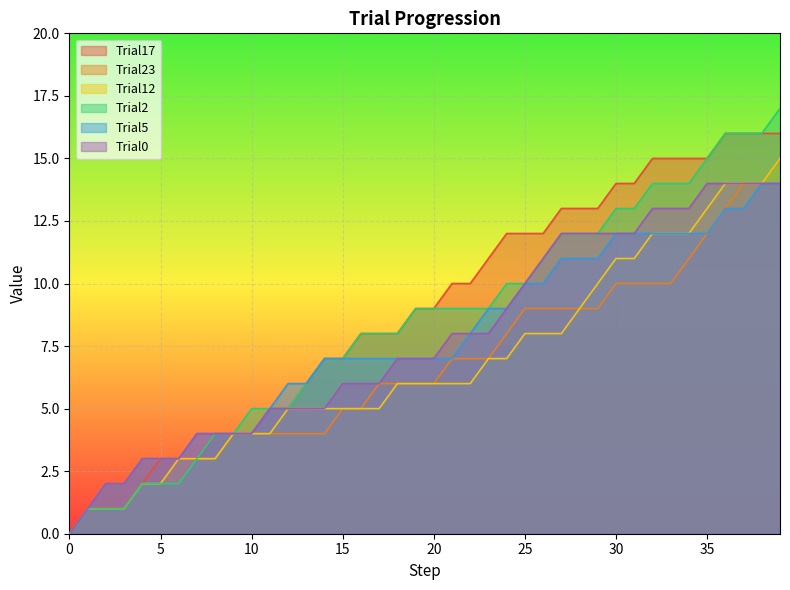

What is the greatest value displayed?

17